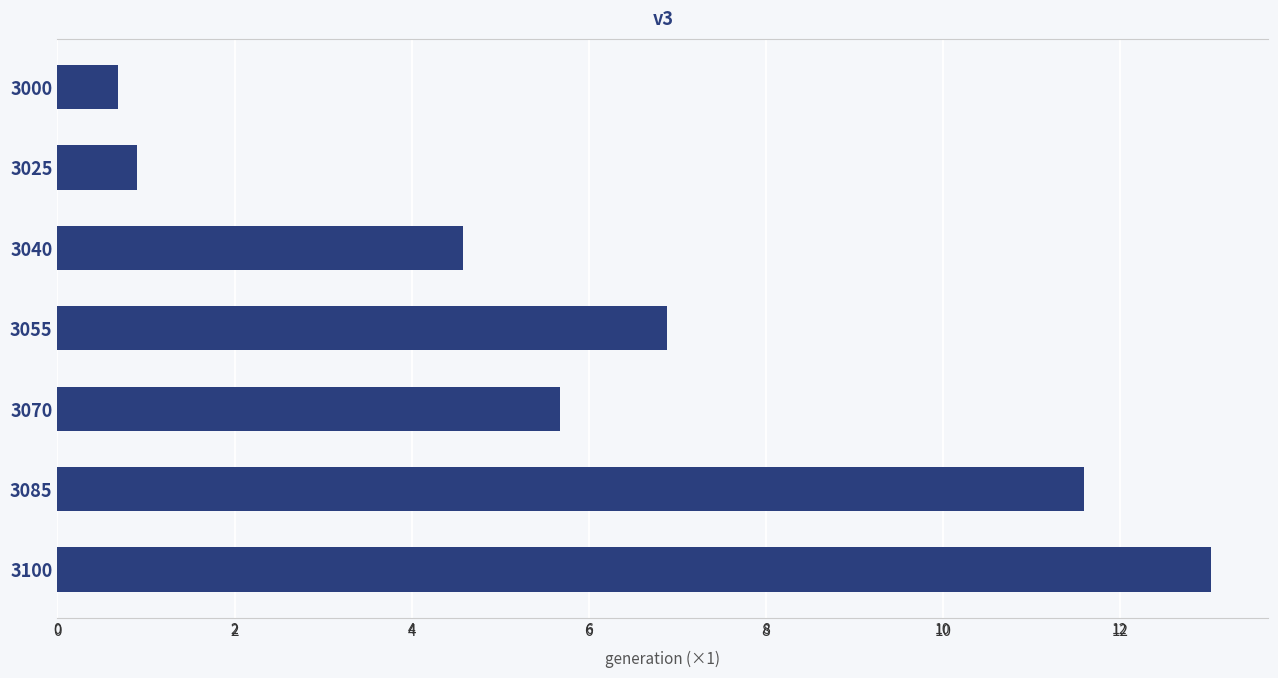

True or false: the data shows 0.4 at 3000.

False